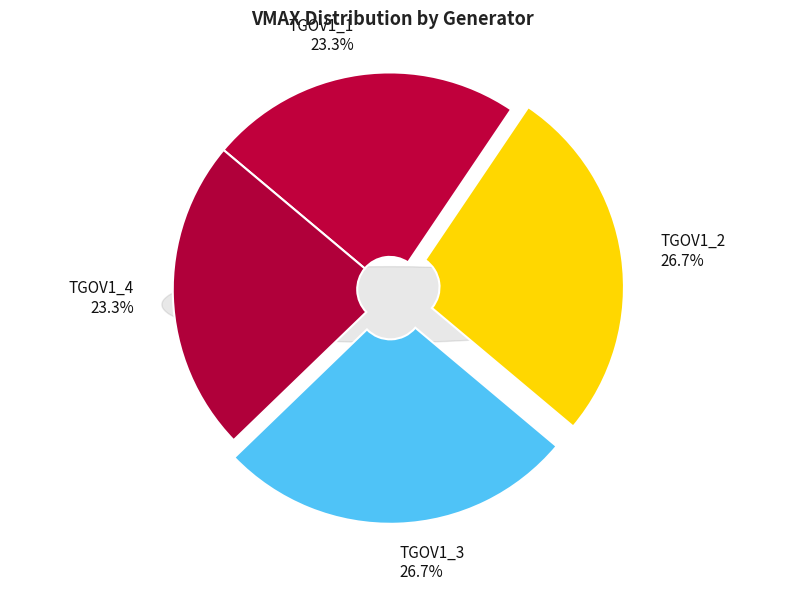

How many slices are in this pie chart?

4